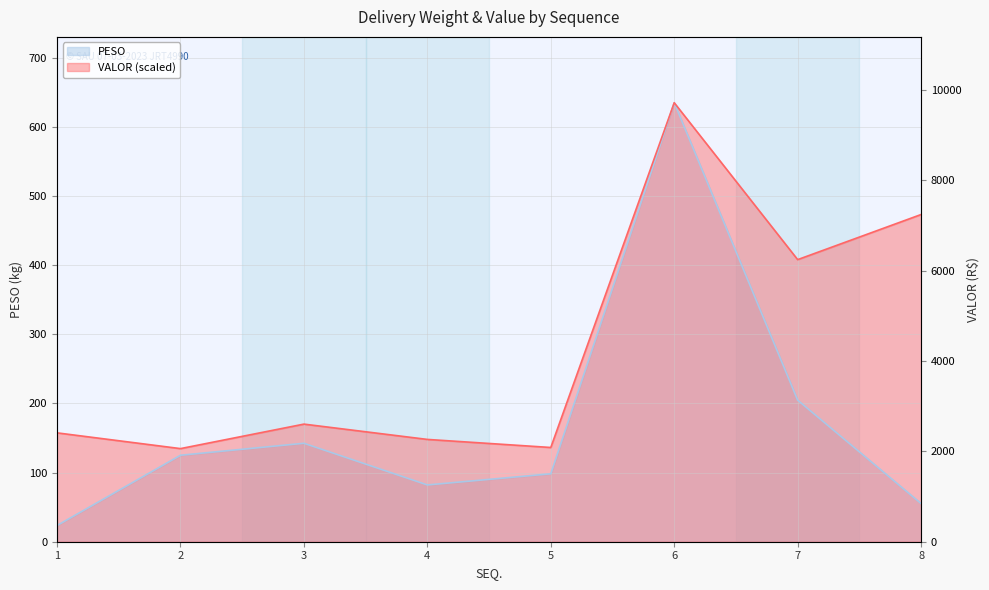

Where does the PESO series first go above 125?

2